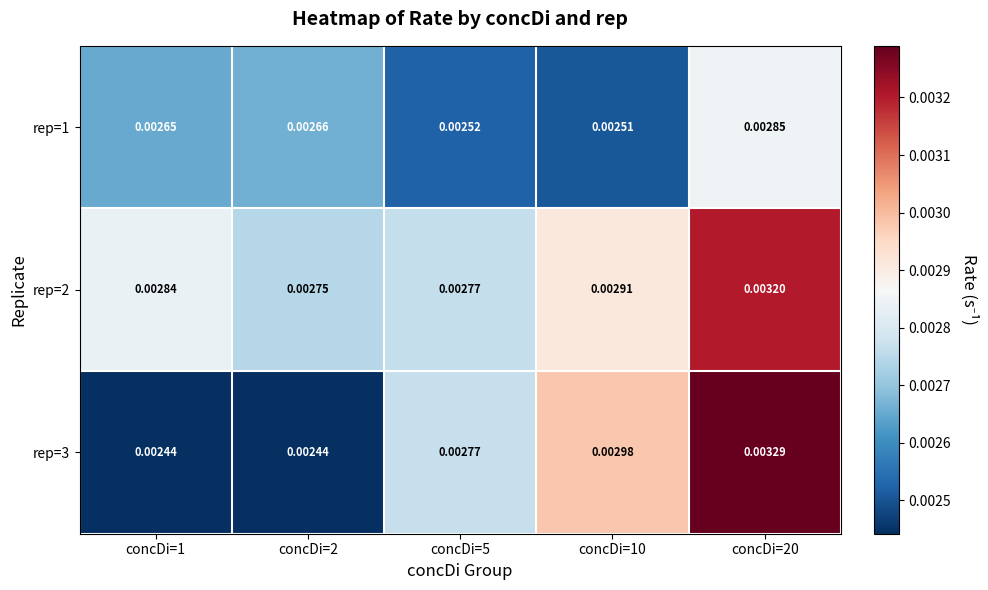

Is the value of rep=2 at concDi=20 greater than the value of rep=3 at concDi=10?

Yes